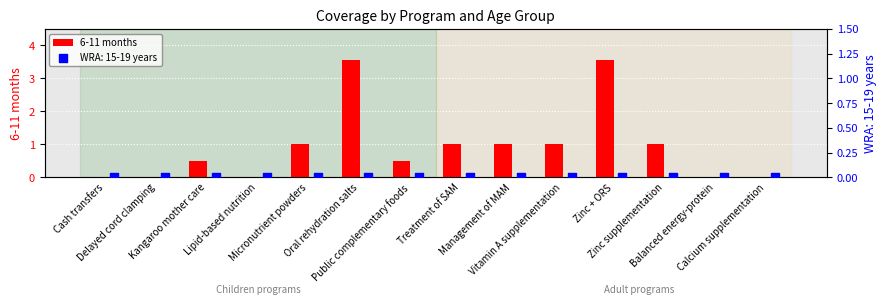

Which has a higher value, Management of MAM or Balanced energy-protein?

Management of MAM